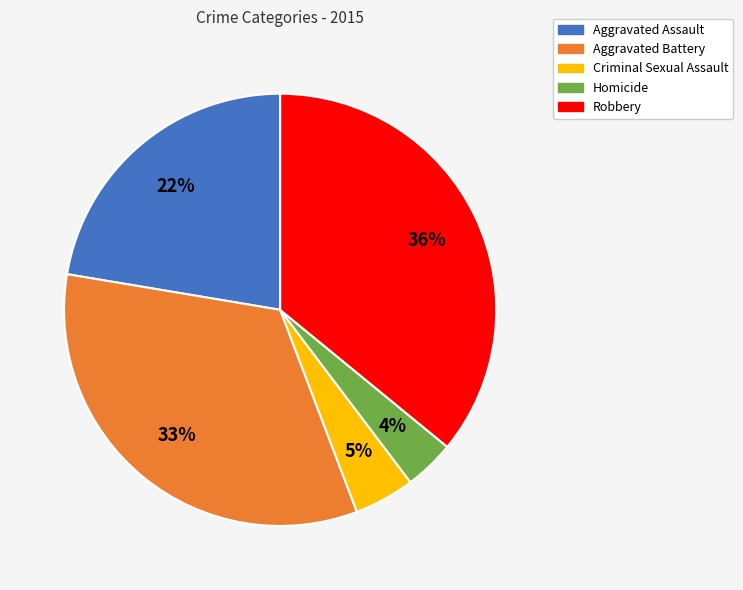

Does any single category account for the majority?

No